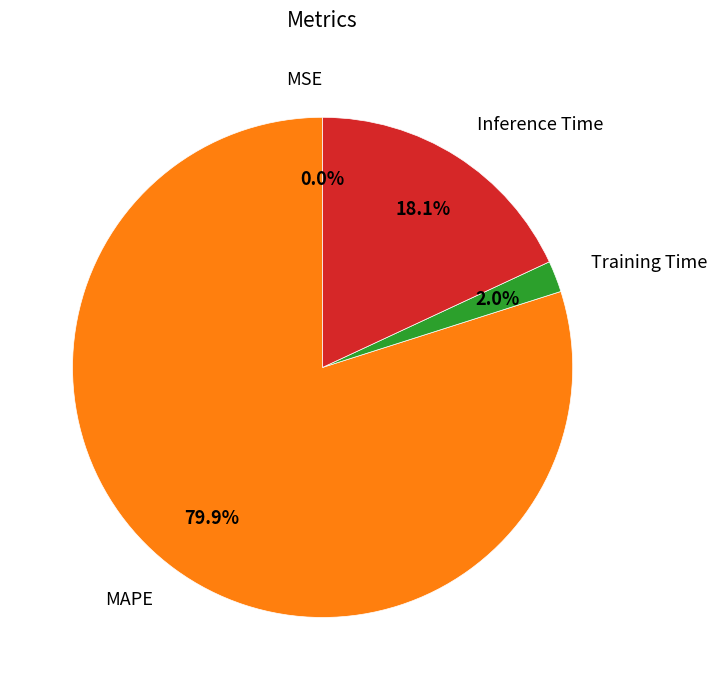

To the nearest percent, what is the average slice percentage?

25%